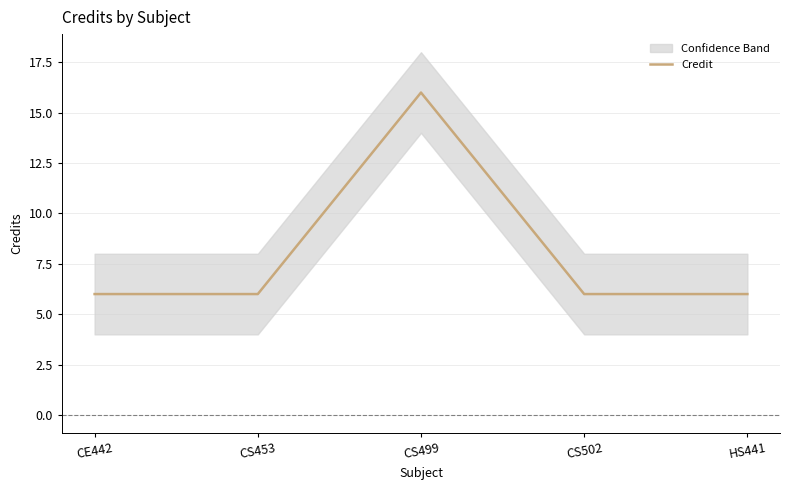

What is the average value?

8